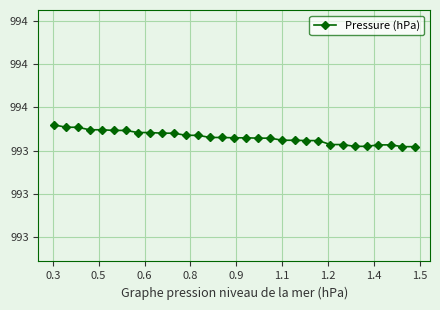

Is this an area chart (filled region under the line)?

No